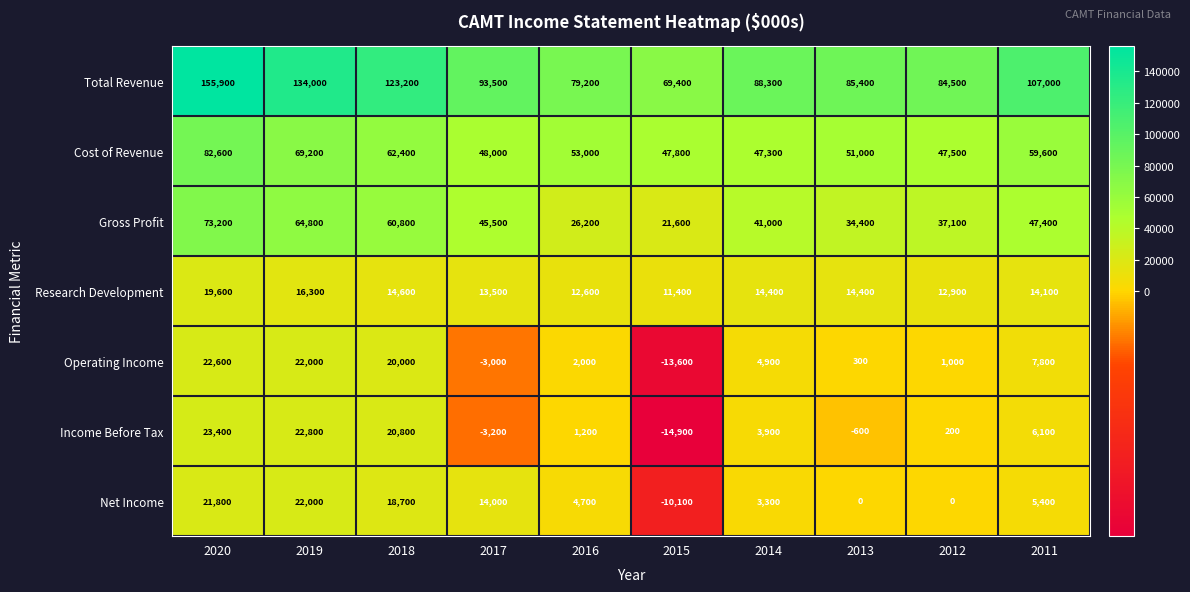

At how many categories does at least one series exceed 124786?

2